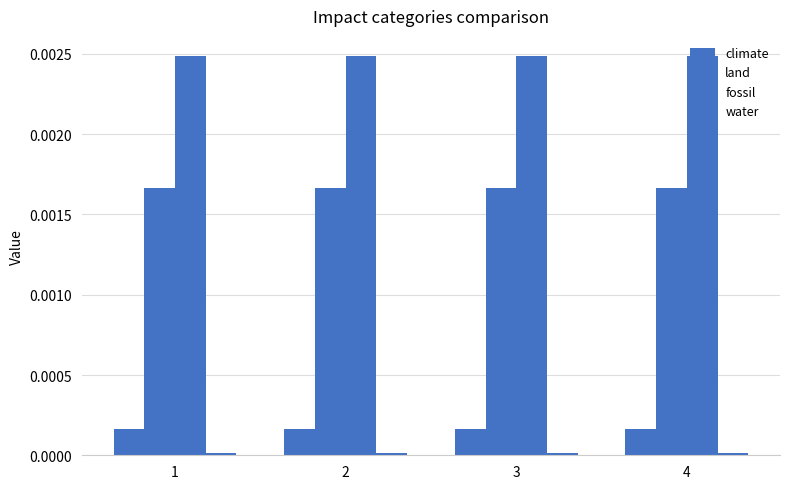

How many groups of bars are there?

4